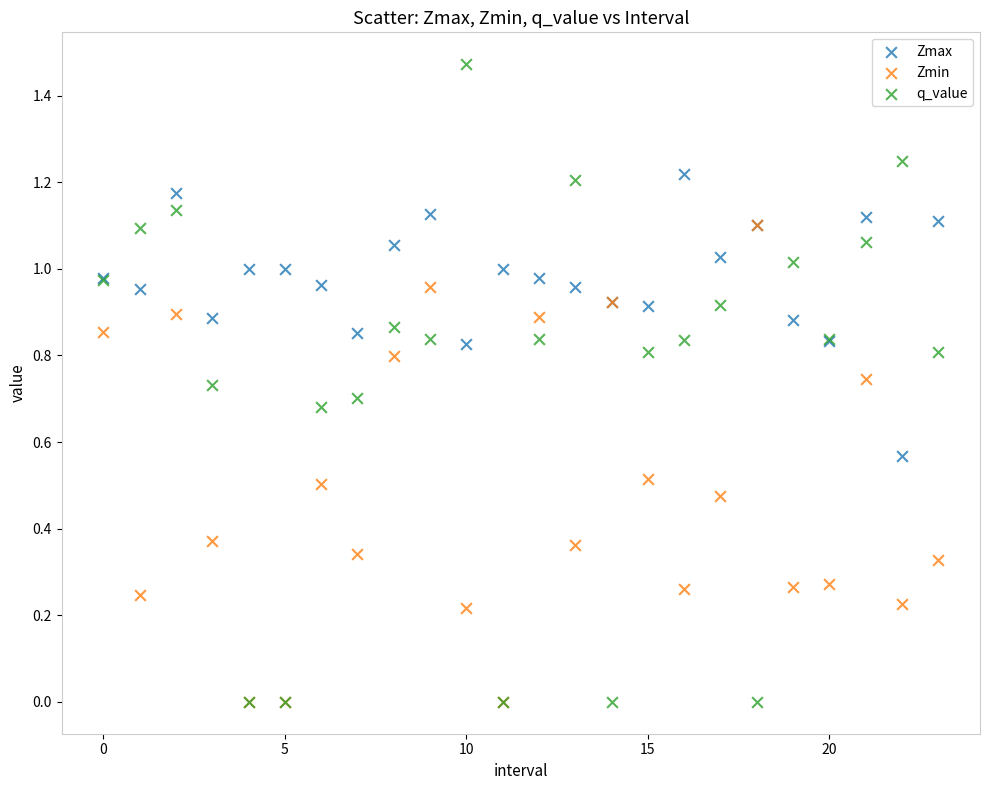

What are all the series names shown in the legend?

Zmax, Zmin, q_value